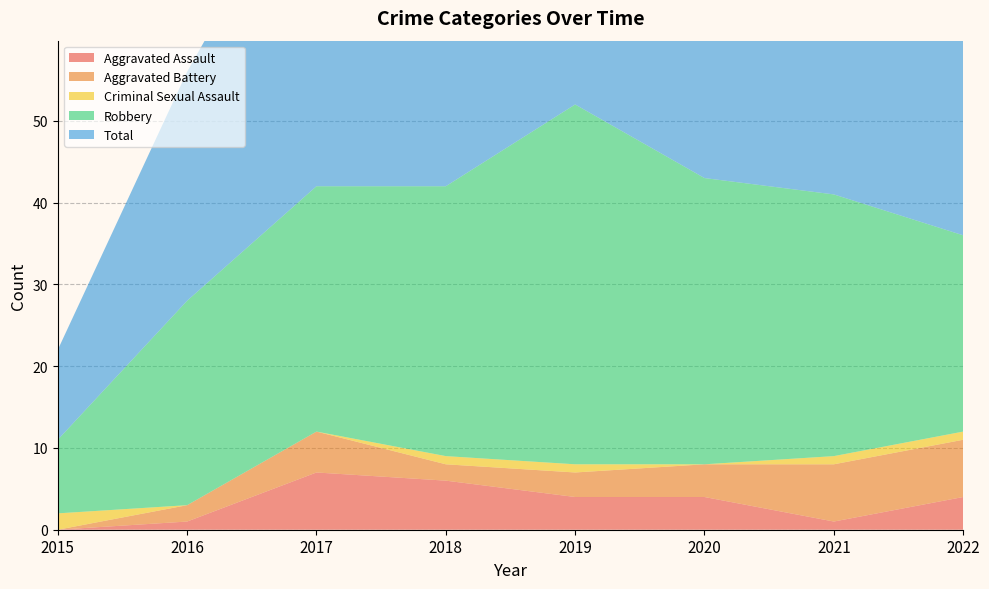

Reading left to right, transcribe all the data shown in this chart.

Aggravated Assault: 2015=0	2016=1	2017=7	2018=6	2019=4	2020=4	2021=1	2022=4
Aggravated Battery: 2015=0	2016=2	2017=5	2018=2	2019=3	2020=4	2021=7	2022=7
Criminal Sexual Assault: 2015=2	2016=0	2017=0	2018=1	2019=1	2020=0	2021=1	2022=1
Robbery: 2015=9	2016=25	2017=30	2018=33	2019=44	2020=35	2021=32	2022=24
Total: 2015=11	2016=28	2017=42	2018=42	2019=52	2020=43	2021=41	2022=37